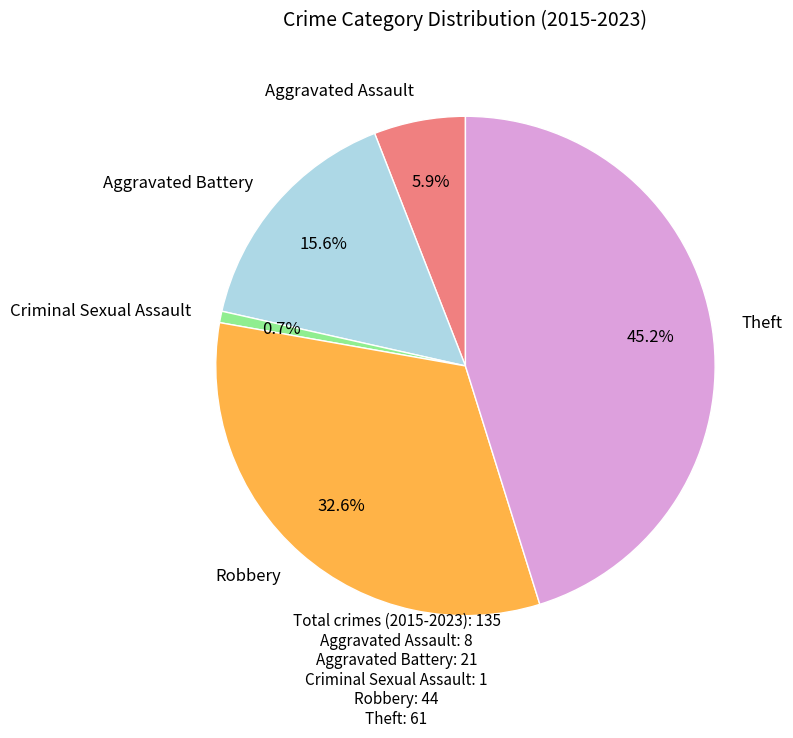

Between Robbery and Criminal Sexual Assault, which is larger?

Robbery